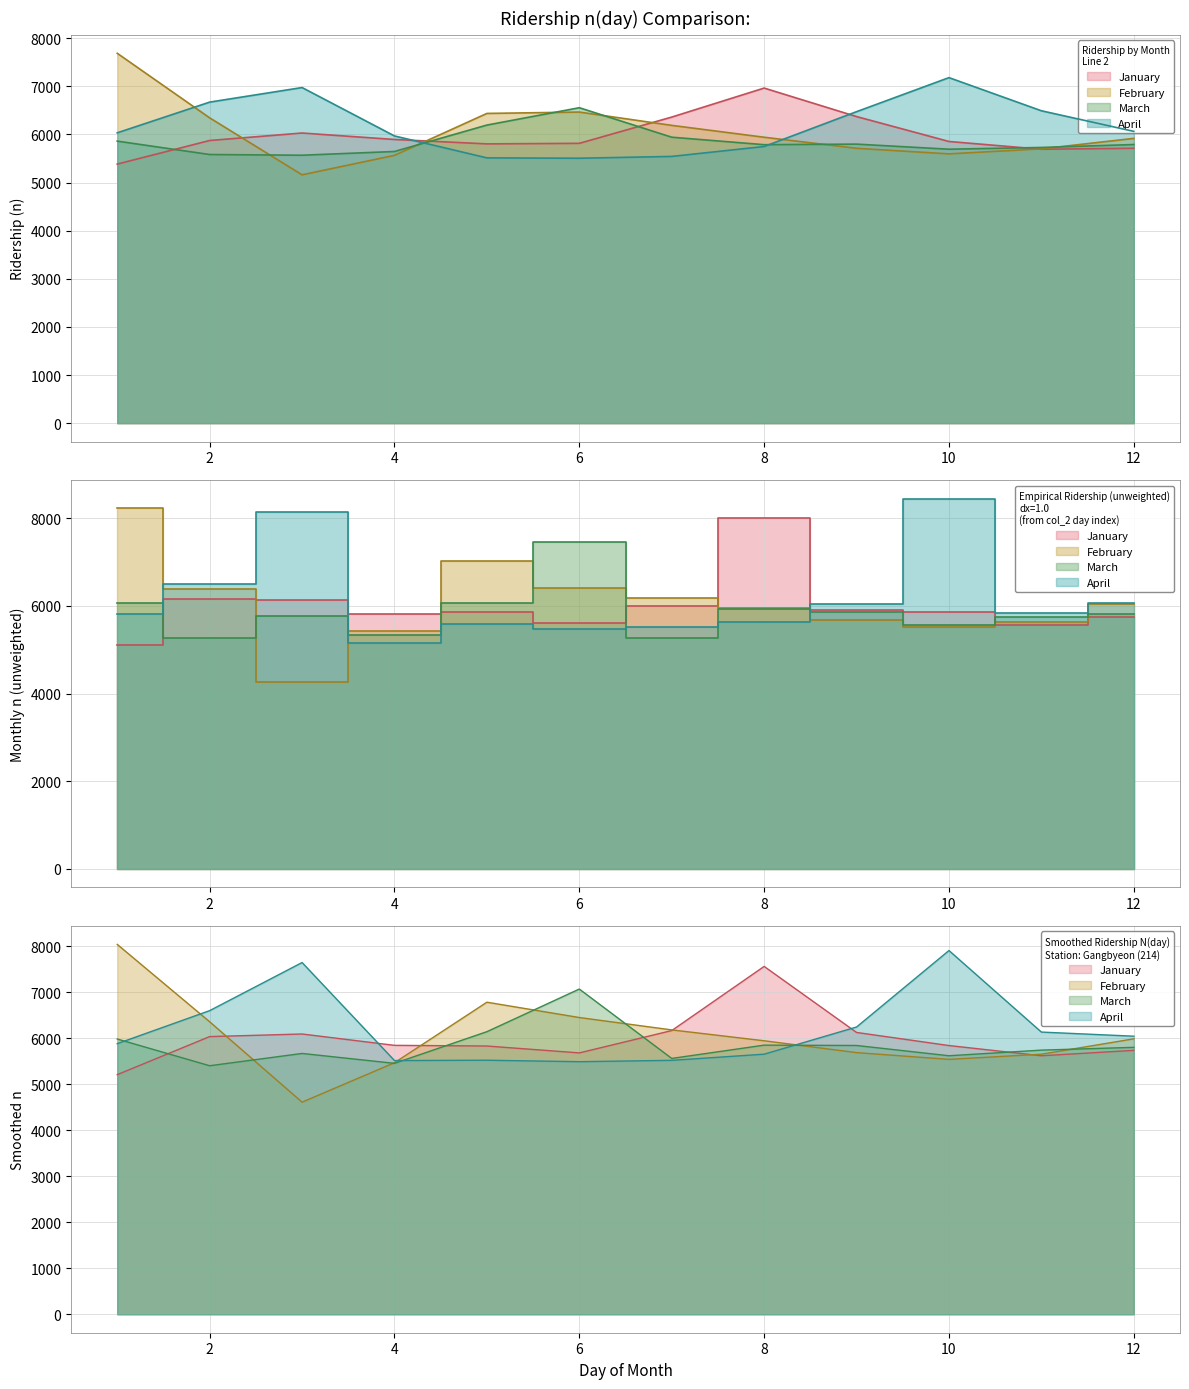

The 2011 series shows 3153.7 at 10. True or false?

False